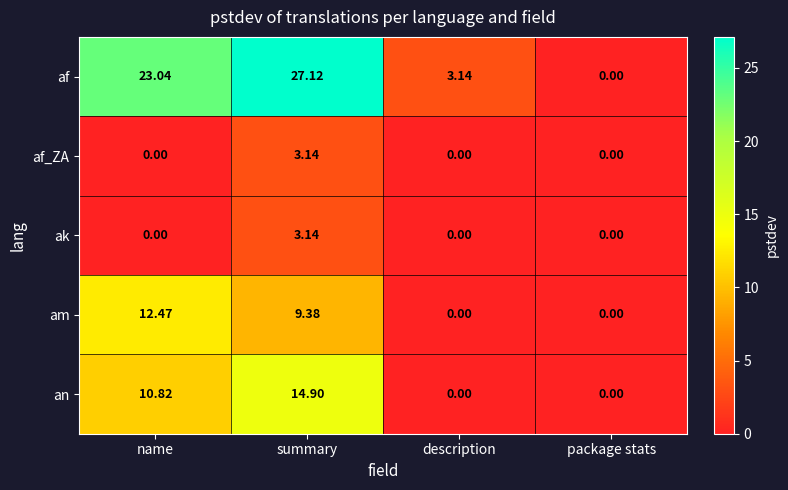

Which category has the highest value in the ak series?

summary